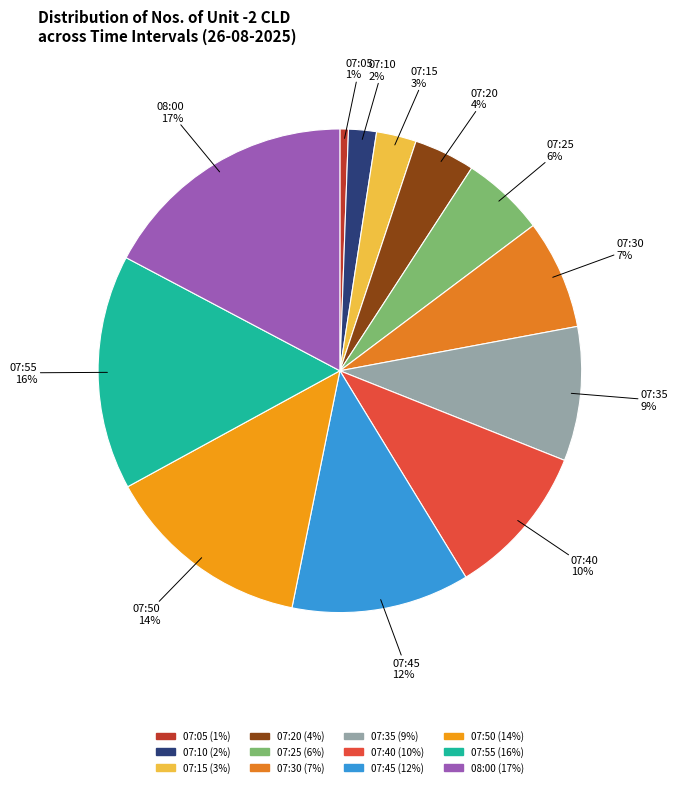

Do 07:50 and 07:05 together represent more than half of the pie?

No